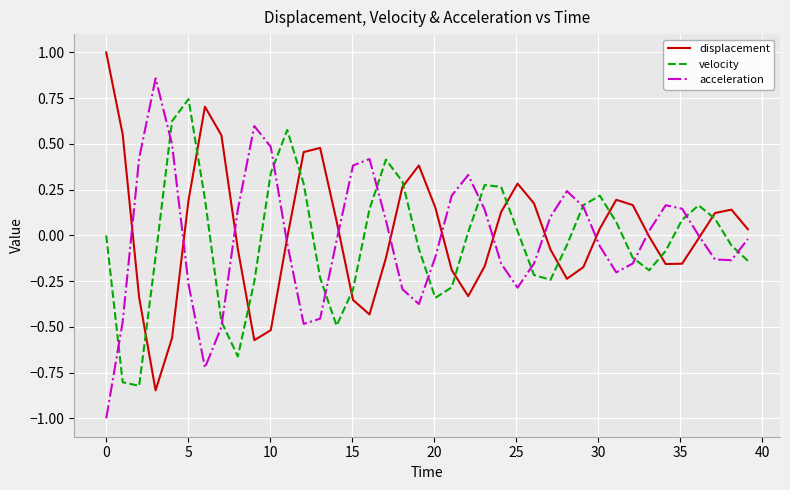

True or false: velocity has more than 2 interior local peaks.

True